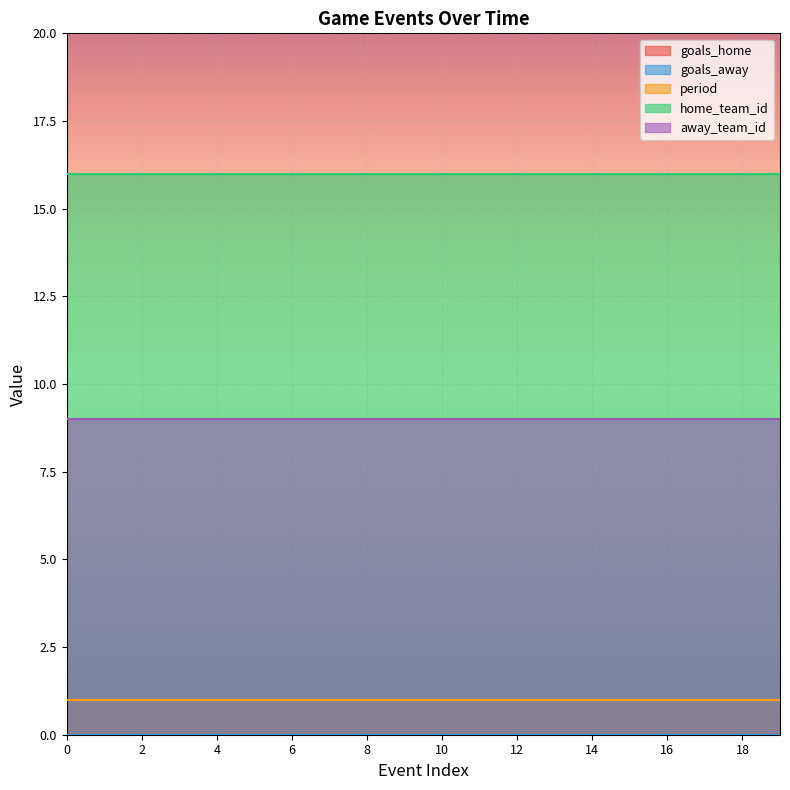

Reading left to right, what are all the values shown in this chart?

goals_home: 0	0	0	0	0	0	0	0	0	0	0	0	0	0	0	0	0	0	0	0
goals_away: 0	0	0	0	0	0	0	0	0	0	0	0	0	0	0	0	0	0	0	0
period: 1	1	1	1	1	1	1	1	1	1	1	1	1	1	1	1	1	1	1	1
home_team_id: 16	16	16	16	16	16	16	16	16	16	16	16	16	16	16	16	16	16	16	16
away_team_id: 9	9	9	9	9	9	9	9	9	9	9	9	9	9	9	9	9	9	9	9